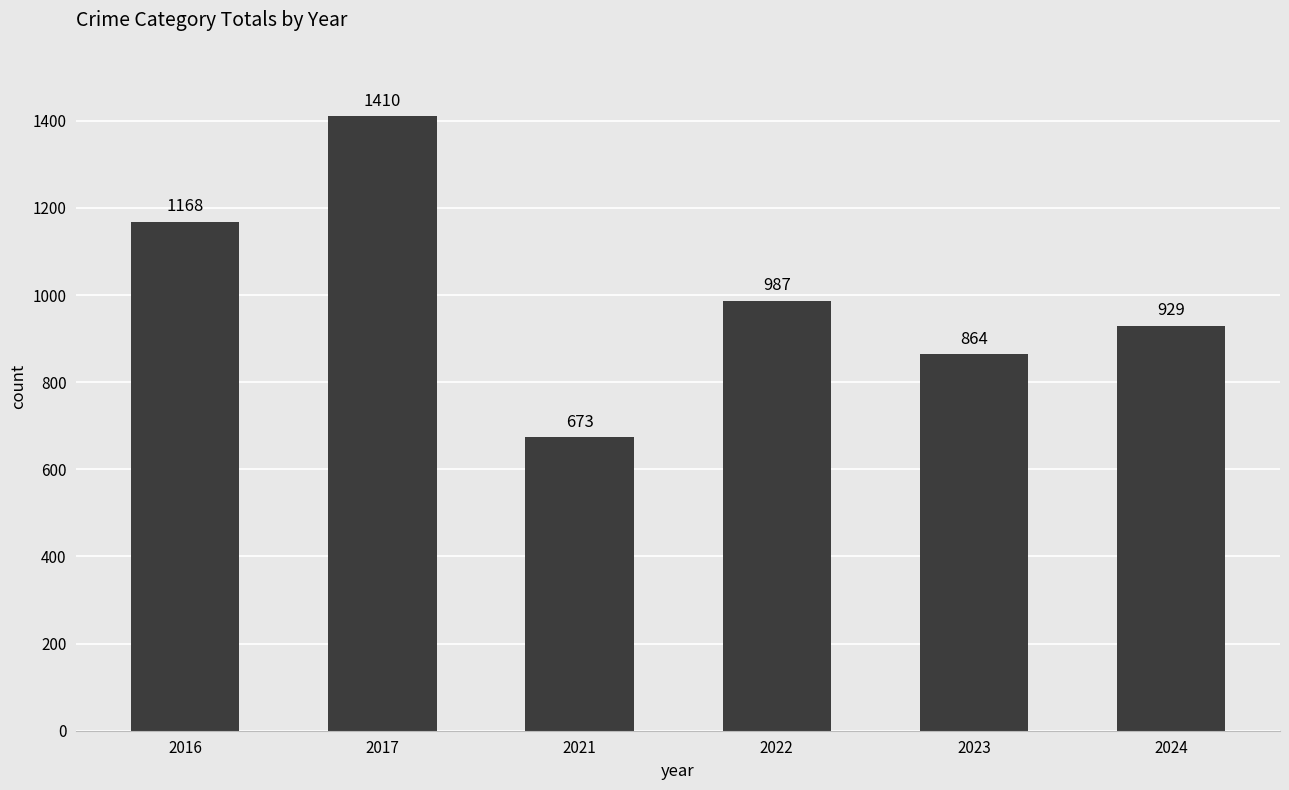

What is the value of the 5th bar from the left?

864